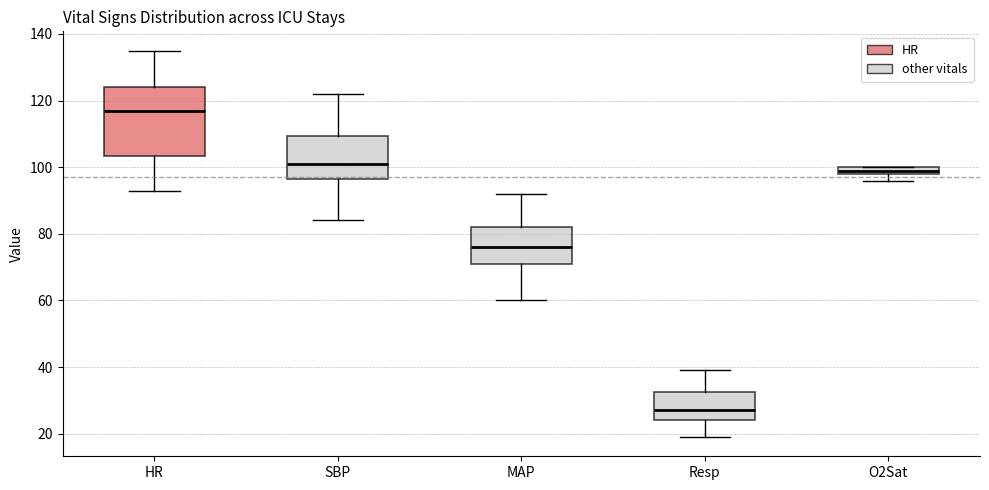

Where does the lower whisker of the box for HR end on the y-axis? The values are not printed on the chart, so give them approximately, as read against the axis.

94